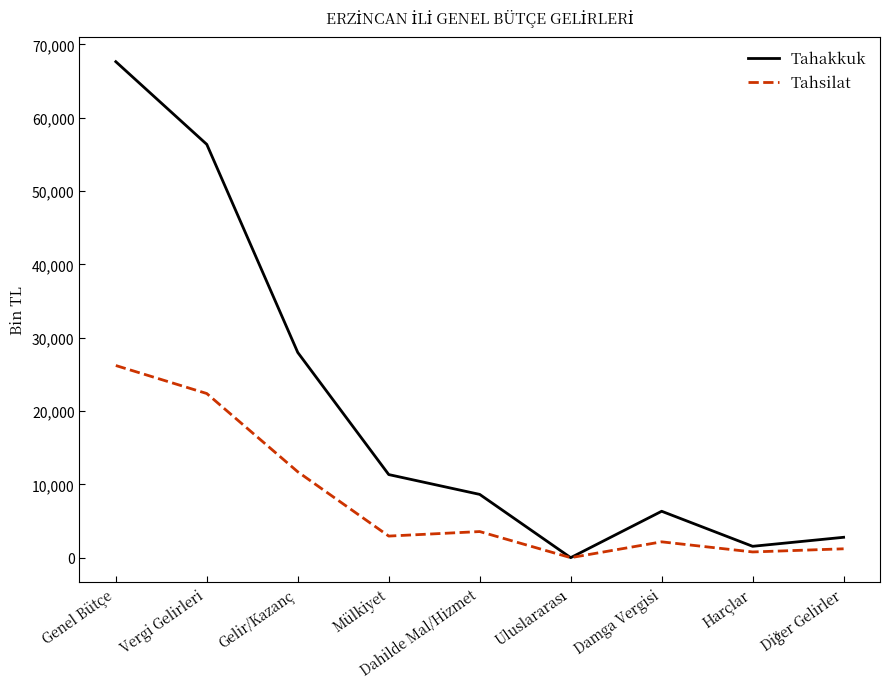

What is the difference between the highest and lowest values at Gelir/Kazanç?

16276